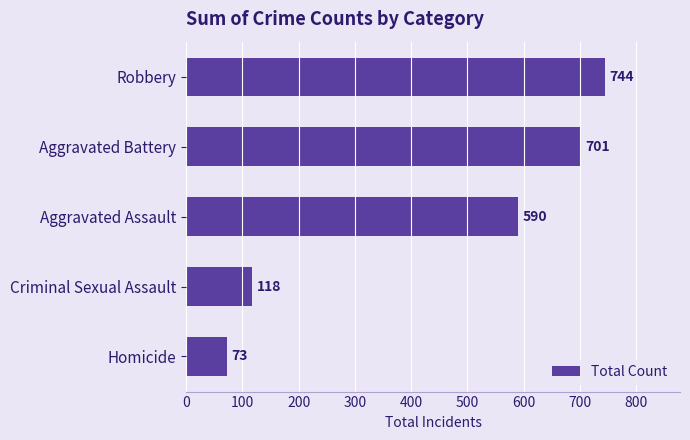

How many categories are shown in the chart?

5